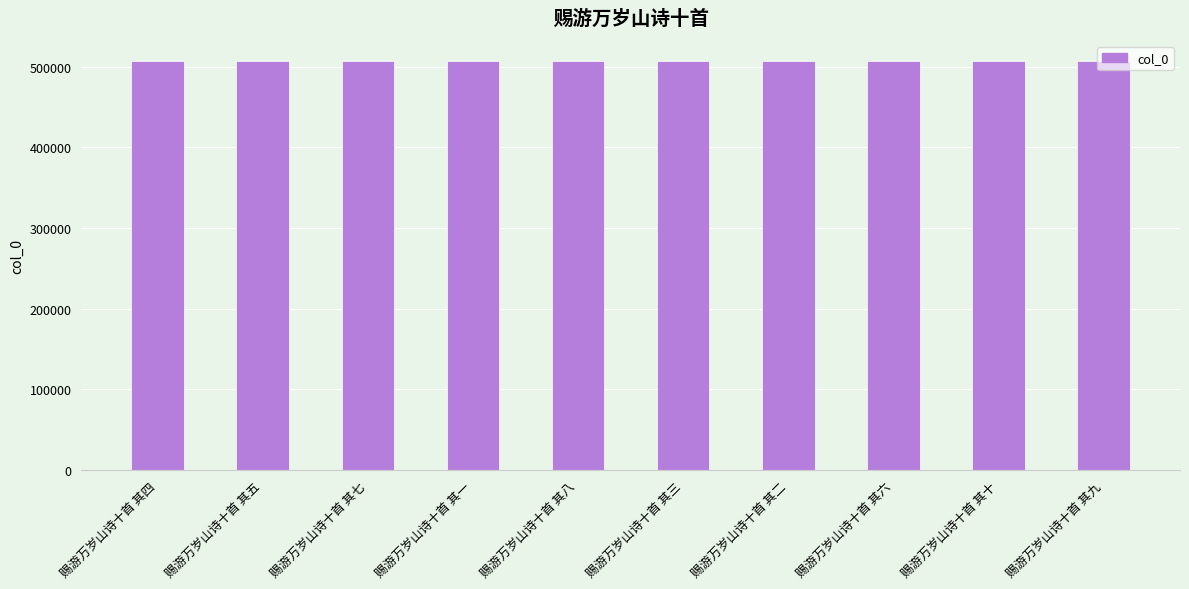

What is the smallest value displayed?

506722